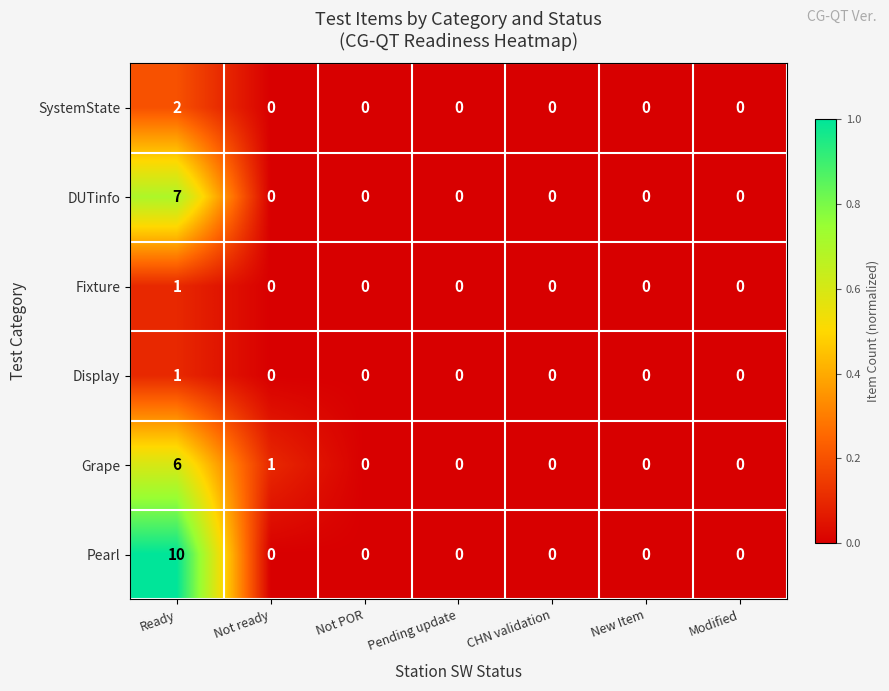

Which label corresponds to the largest value in the chart?

Ready